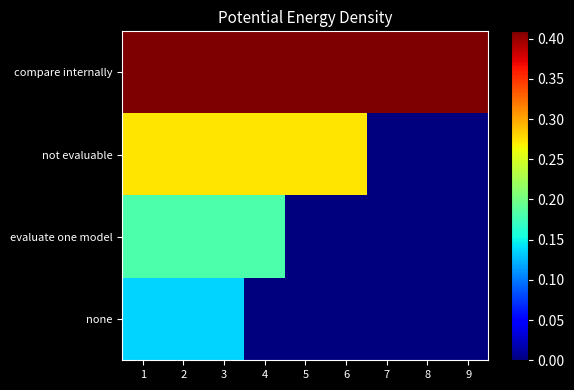

At 1, list the series in order from largest to smallest.

compare internally, not evaluable, evaluate one model, none